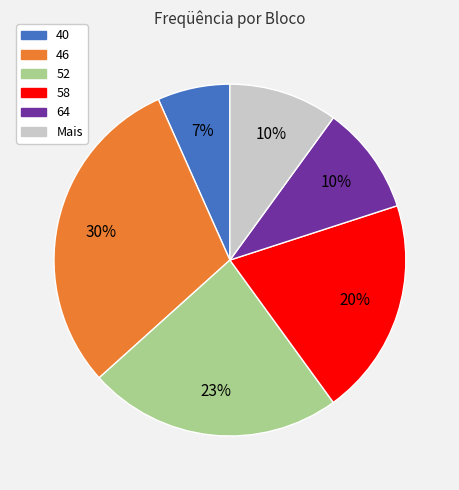

Count the number of slices in the pie.

6